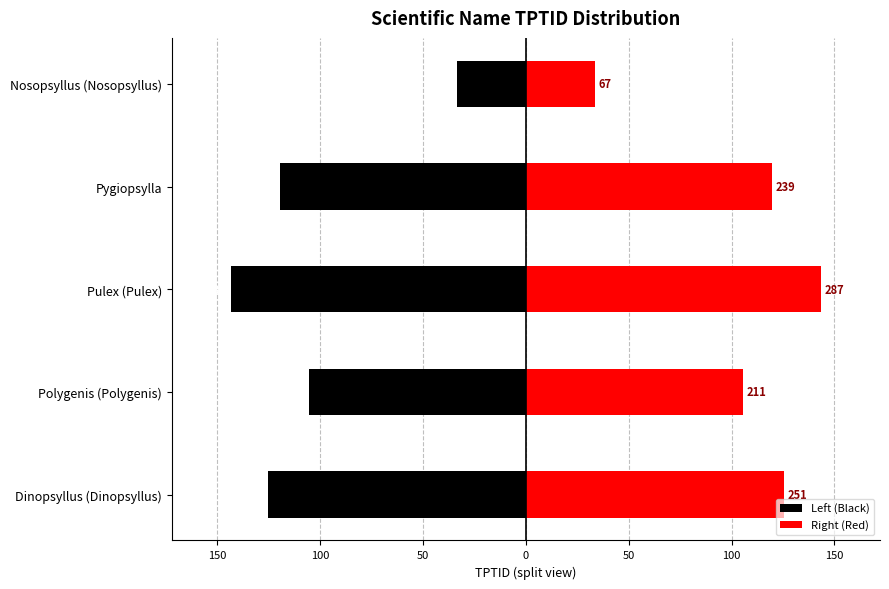

The value of Right (Red) at Polygenis (Polygenis) is 105.5. True or false?

True